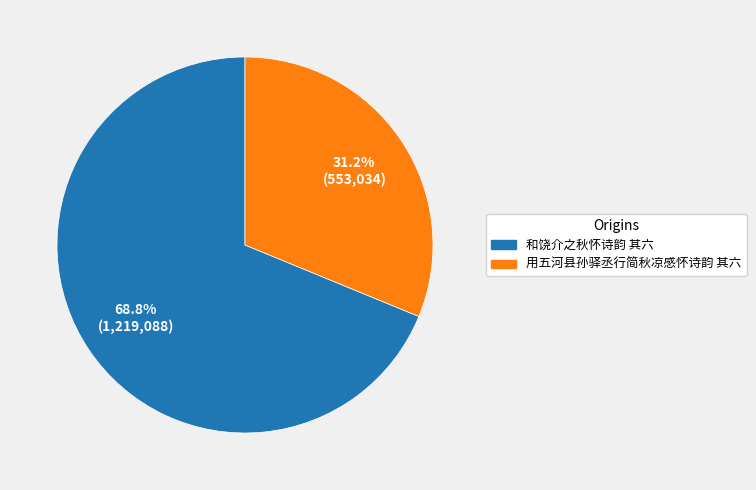

The 和饶介之秋怀诗韵 其六 slice represents 69% of the pie. True or false?

True